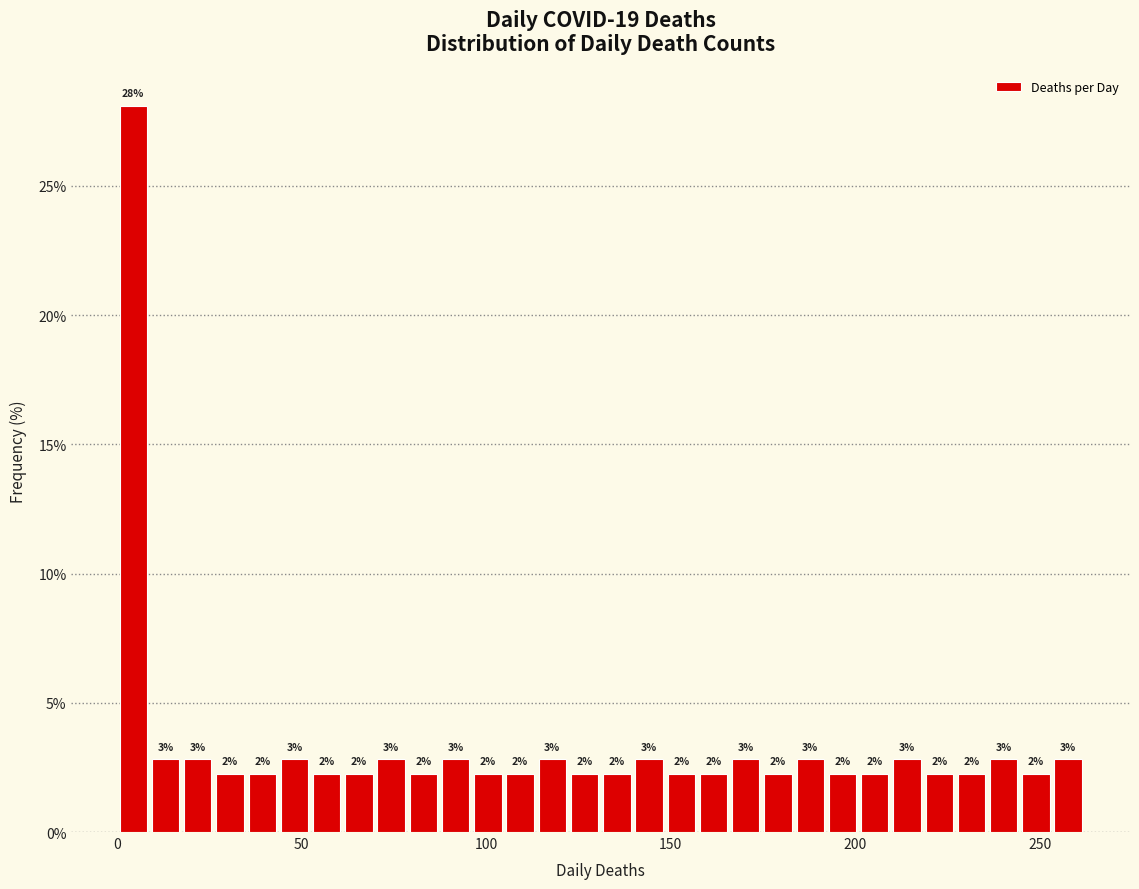

Read against the x-axis, roughly where is the centre of the tallest bar?

5